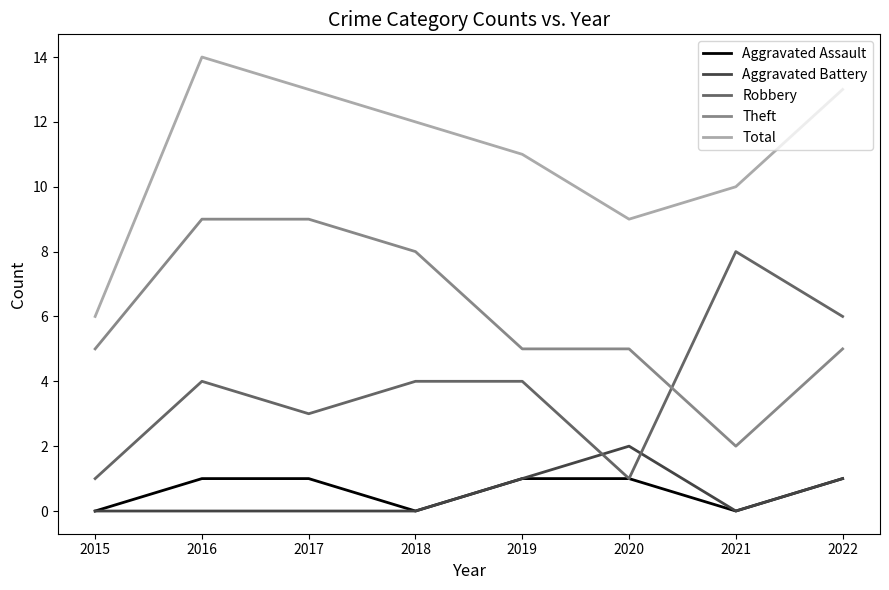

What is the spread (max minus min) of values at 2022?

12